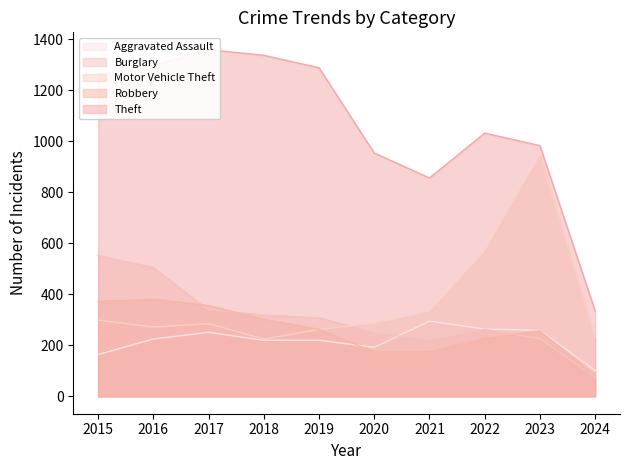

True or false: Aggravated Assault has a value of 83 at 2017.

False